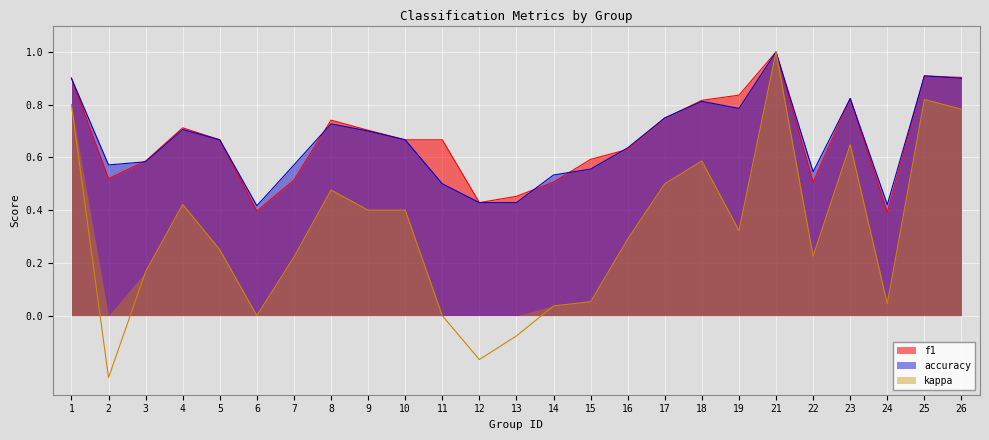

True or false: kappa and accuracy intersect in this chart.

False